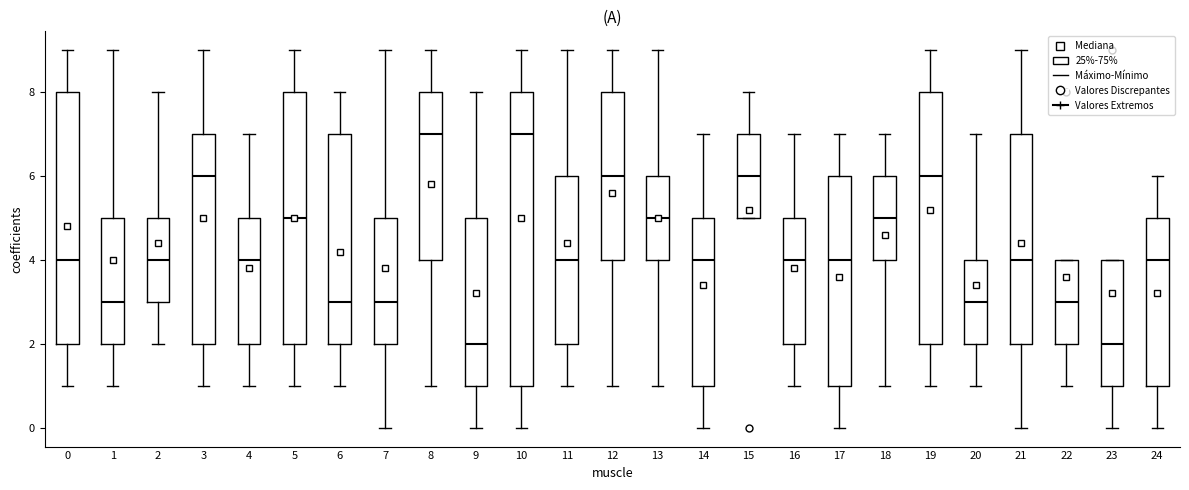

Comparing the boxes themselves (not the whiskers), which one is the tallest?

10